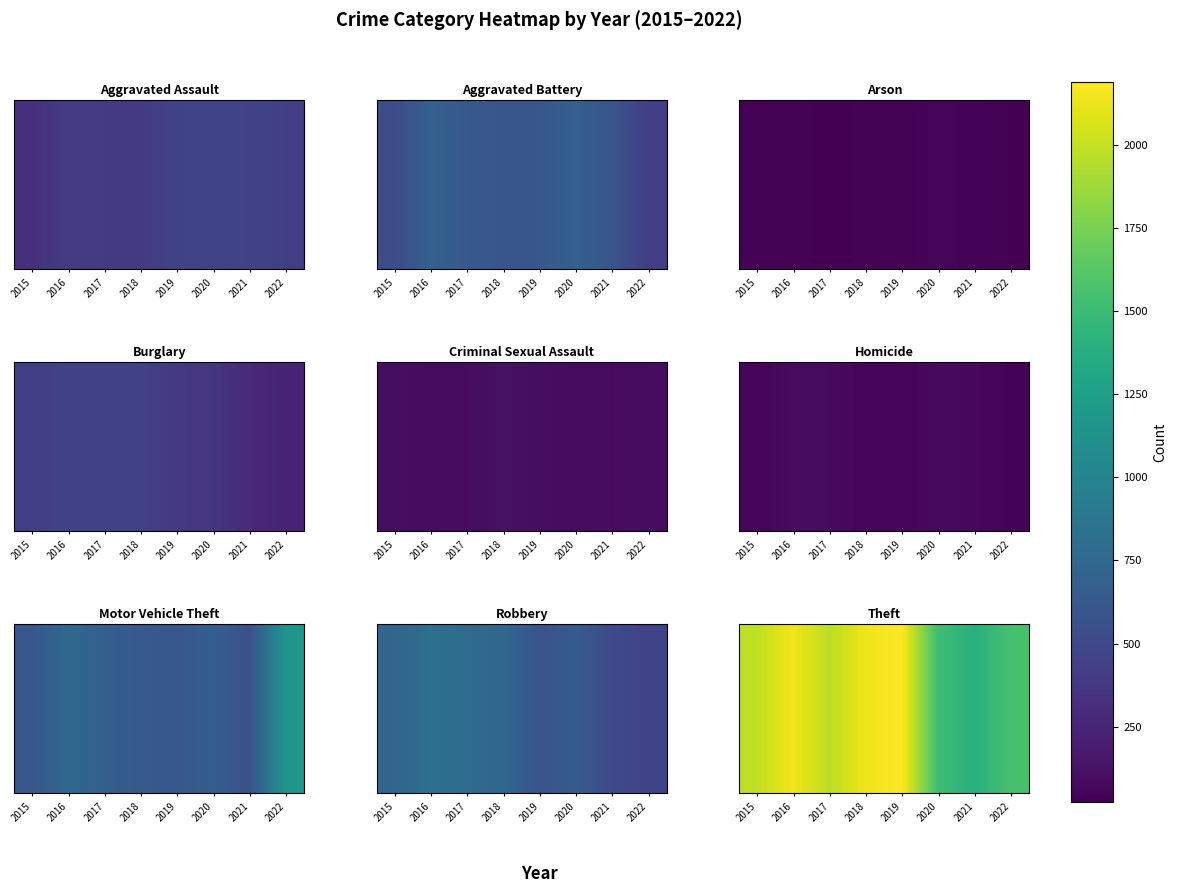

Reading left to right, extract all data points from this chart.

2015=1981	2016=2148	2017=1968	2018=2140	2019=2190	2020=1518	2021=1392	2022=1561